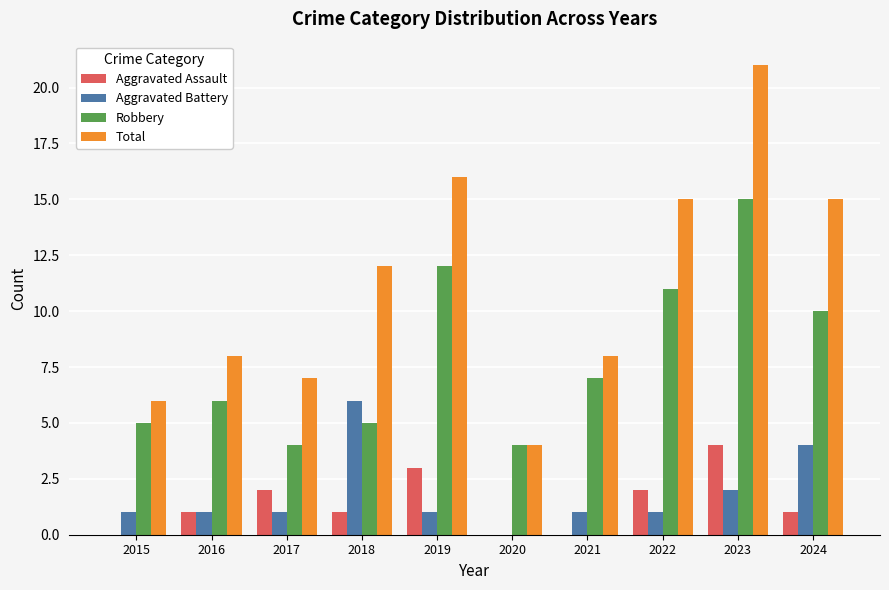

What is the greatest value displayed?

21